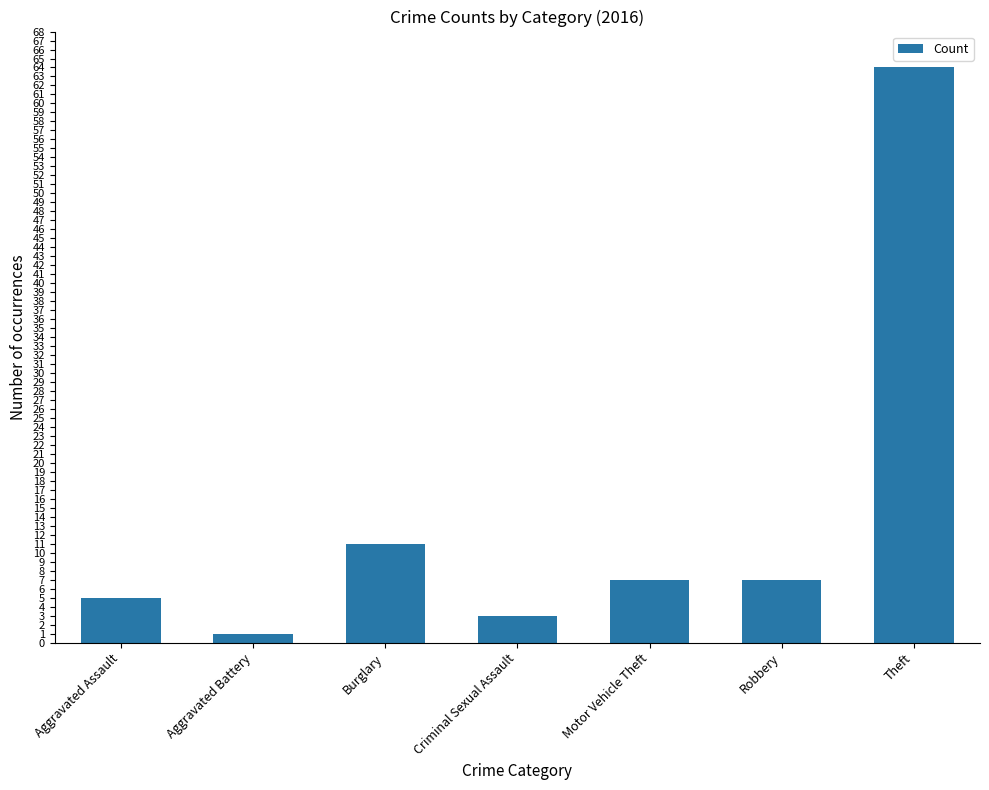

What position from the right is Motor Vehicle Theft?

3